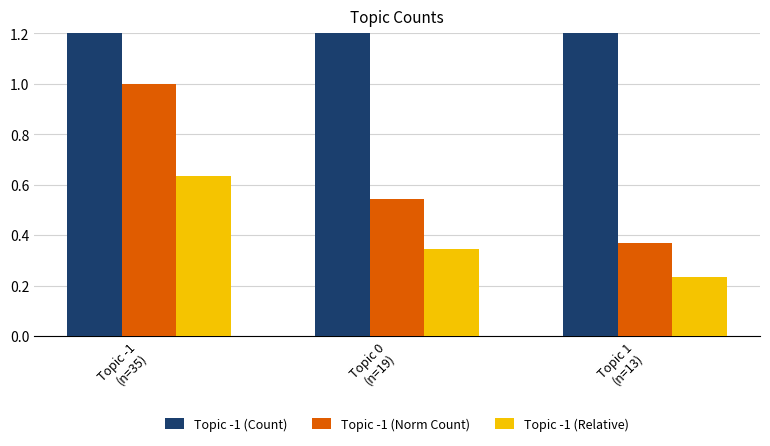

What is the difference between the maximum and second lowest values in the Topic -1 (Relative) series?

0.3